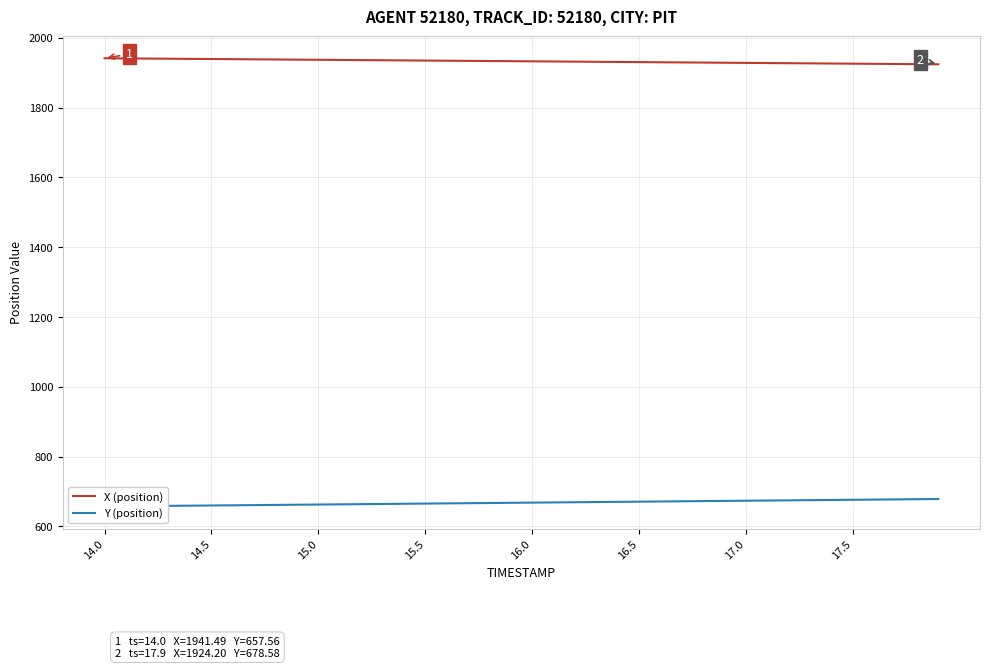

True or false: X (position) and Y (position) cross at least once.

False